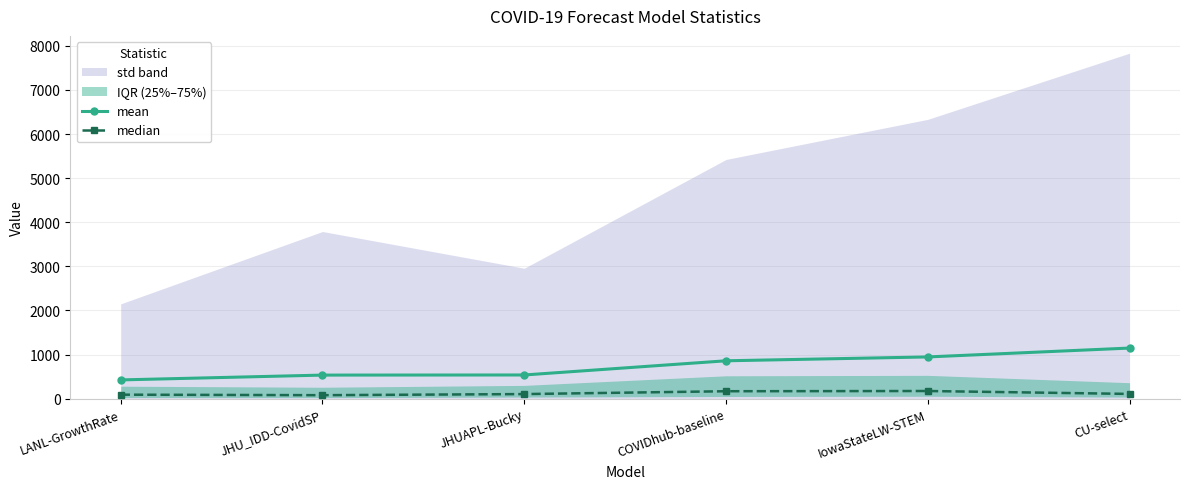

True or false: median and mean intersect in this chart.

False